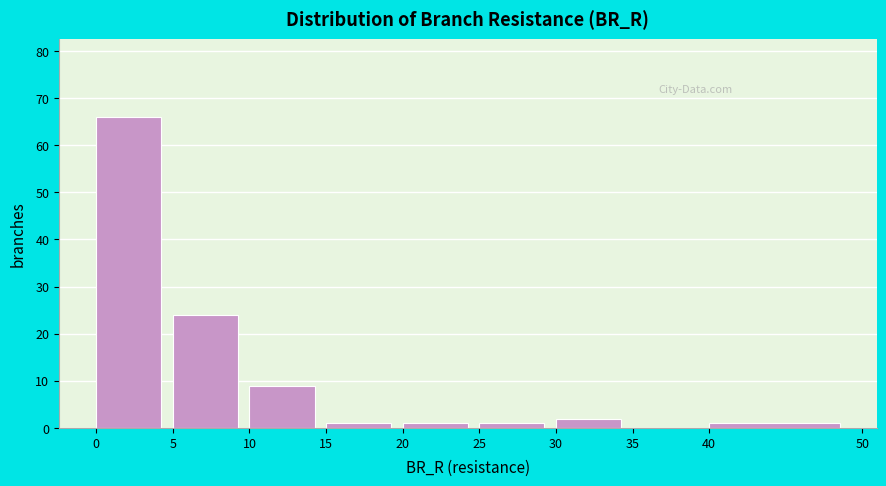

Which range on the x-axis has the tallest bar?

0 to 5